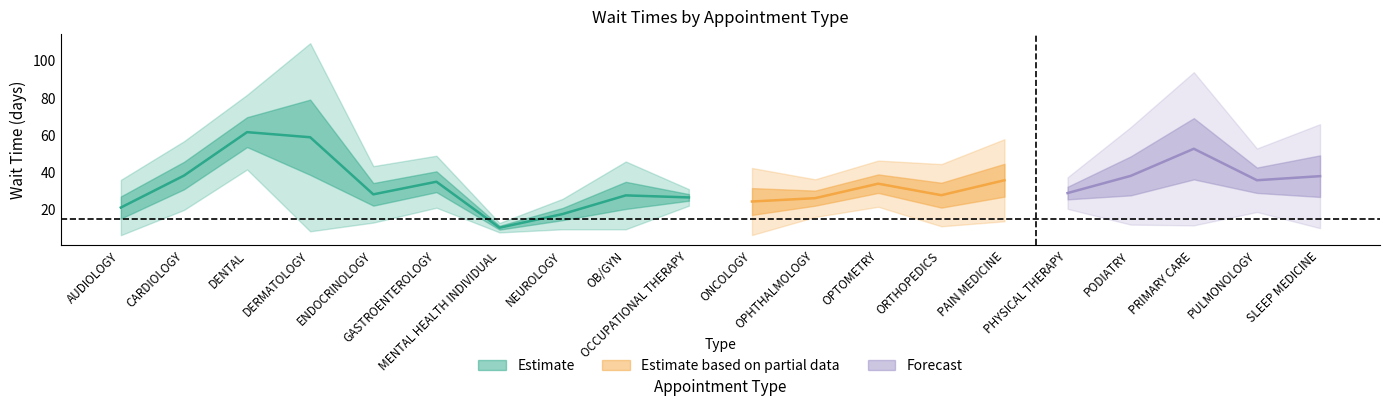

True or false: EstablishedPatients and NewPatients intersect in this chart.

False